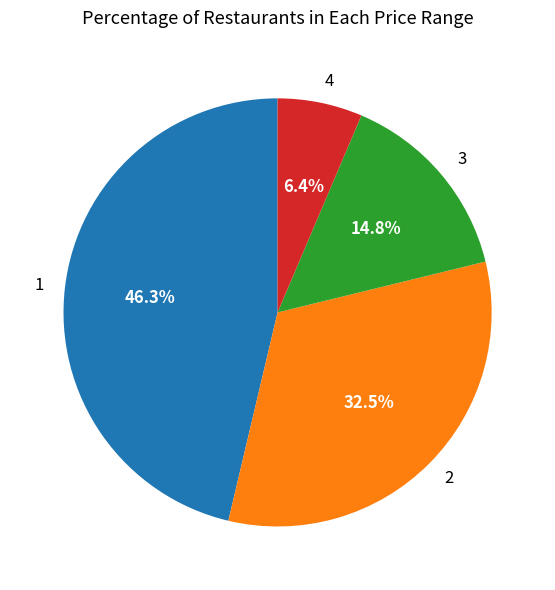

The 3 slice represents 10% of the pie. True or false?

False